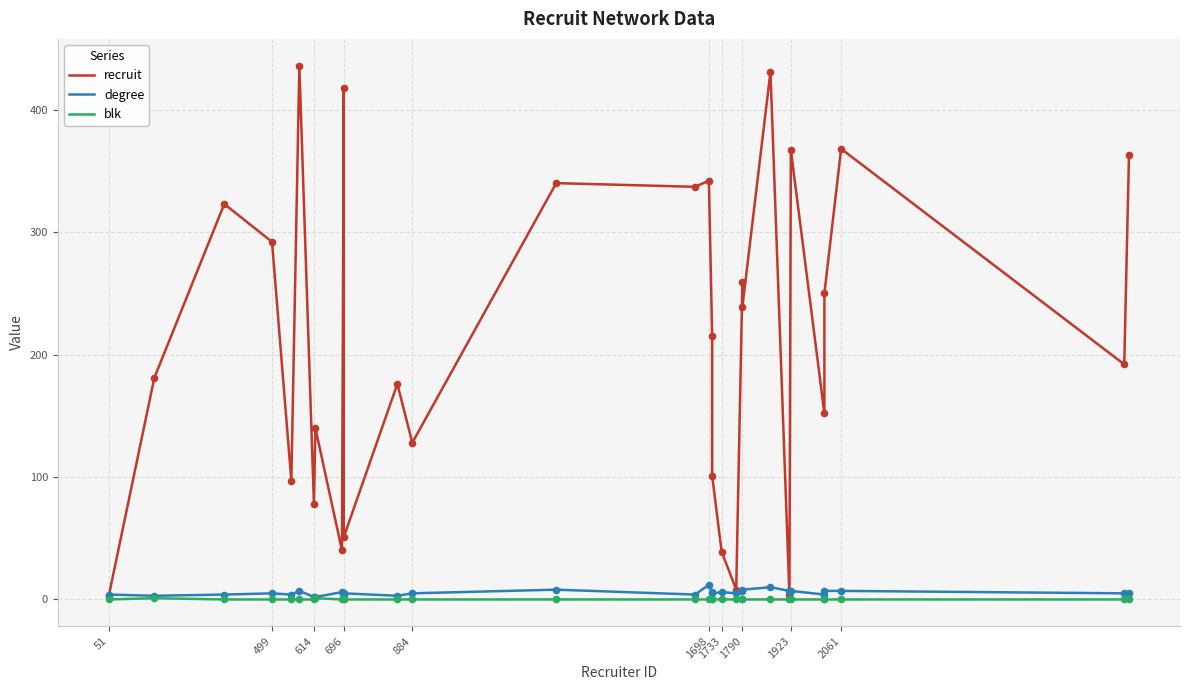

At how many categories does at least one series exceed 251?

12